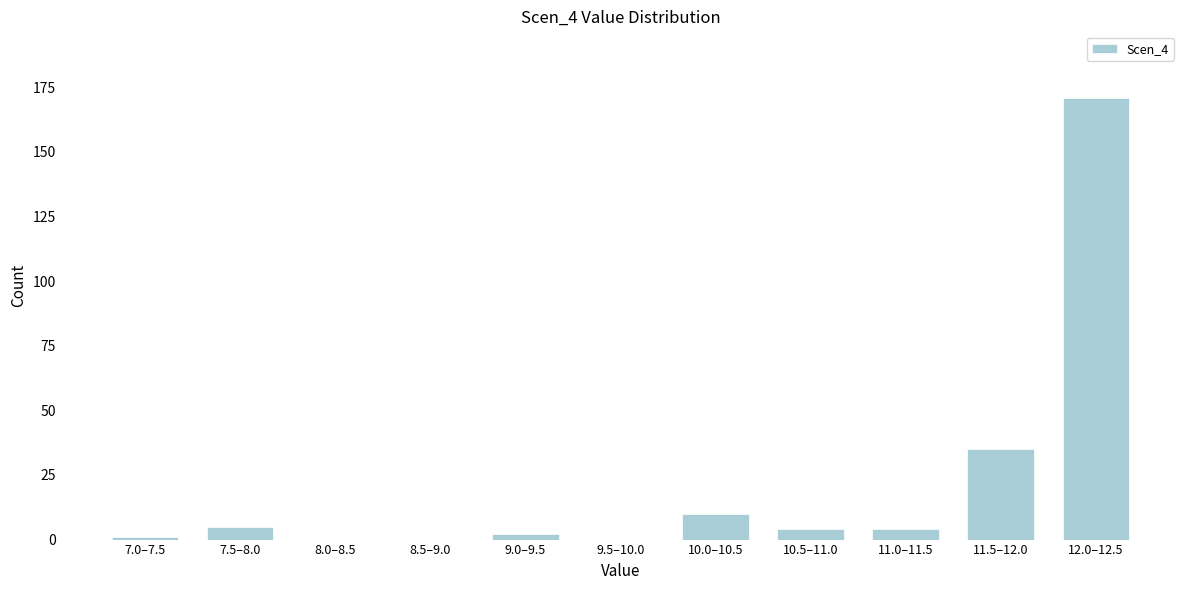

Reading right to left, what are all the values shown in this chart?

12.0–12.5=171	11.5–12.0=35	11.0–11.5=4	10.5–11.0=4	10.0–10.5=10	9.5–10.0=0	9.0–9.5=2	8.5–9.0=0	8.0–8.5=0	7.5–8.0=5	7.0–7.5=1